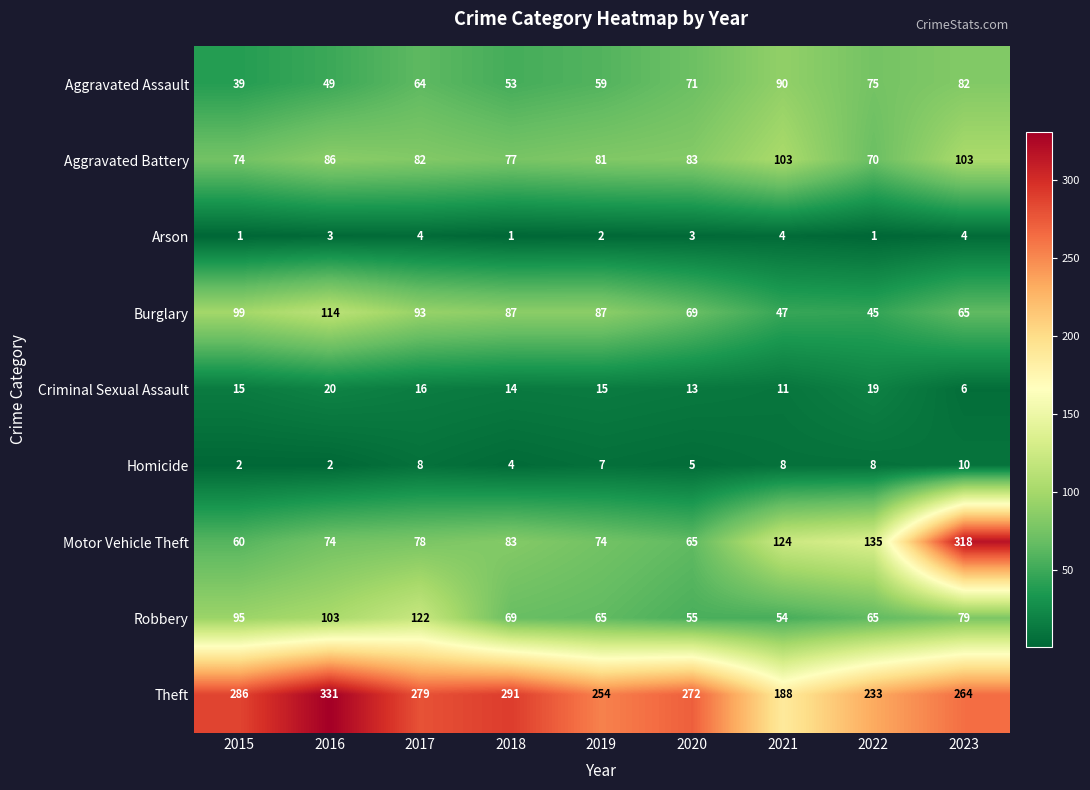

At which label does Homicide reach its peak?

2023